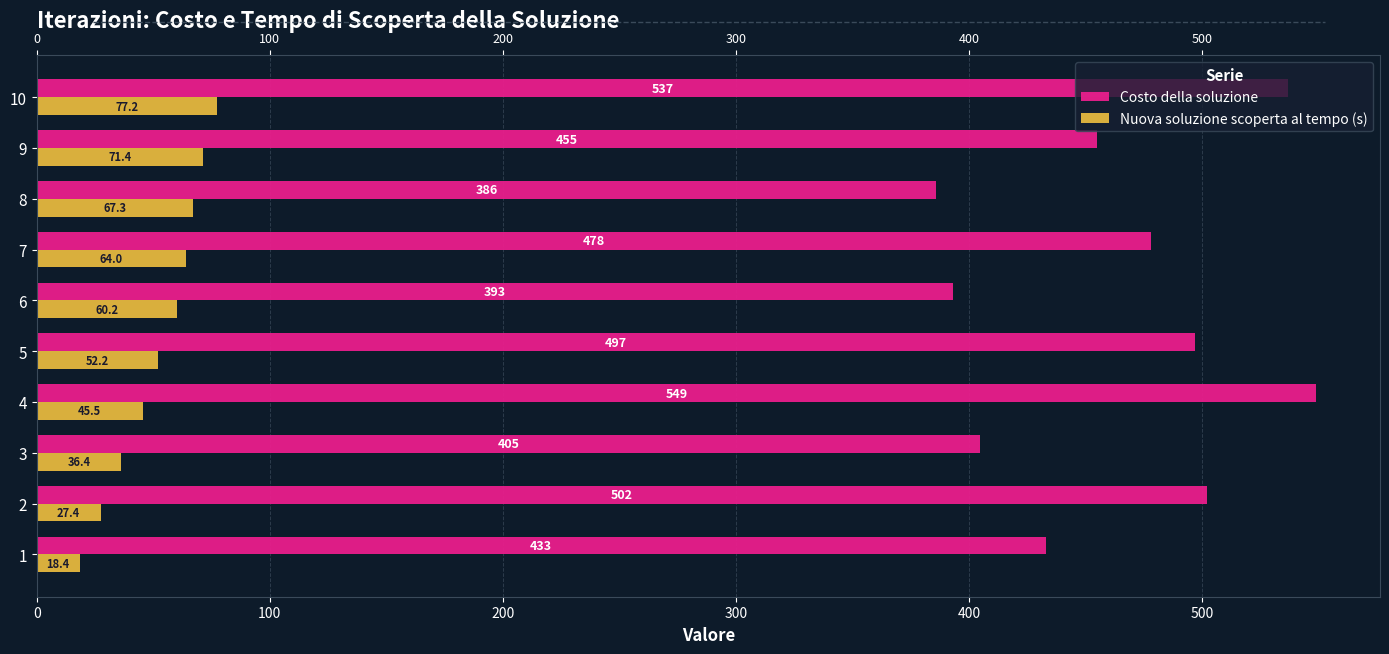

At how many categories does at least one series exceed 233?

10